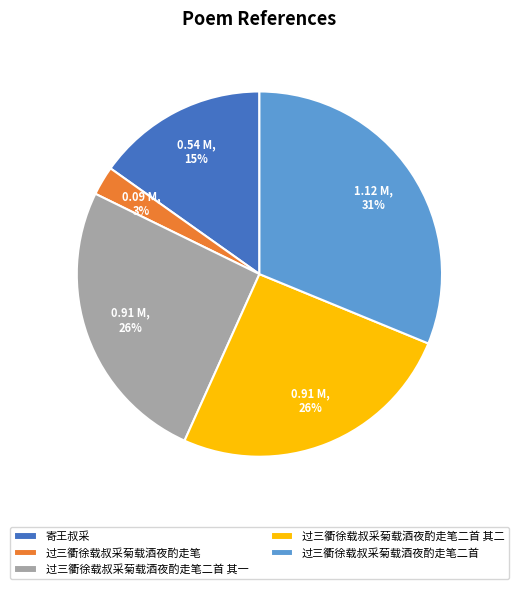

To the nearest percent, what is the difference between the 过三衢徐载叔采菊载酒夜酌走笔二首 其一 and 过三衢徐载叔采菊载酒夜酌走笔 slice percentages?

23%